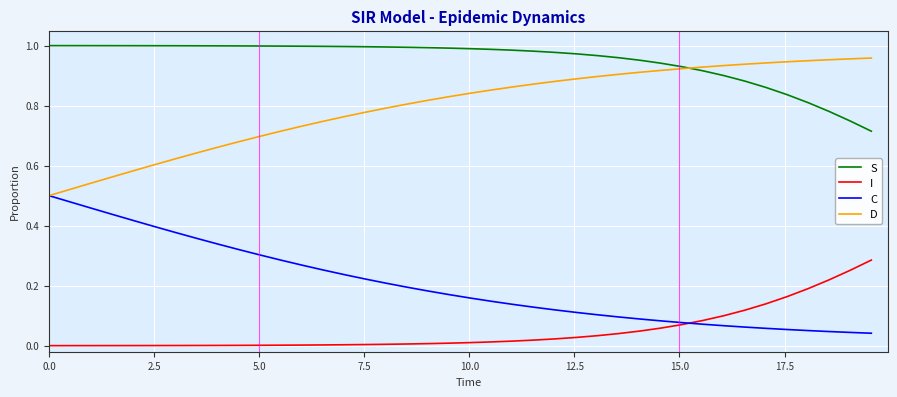

How many times do C and I cross each other?

1